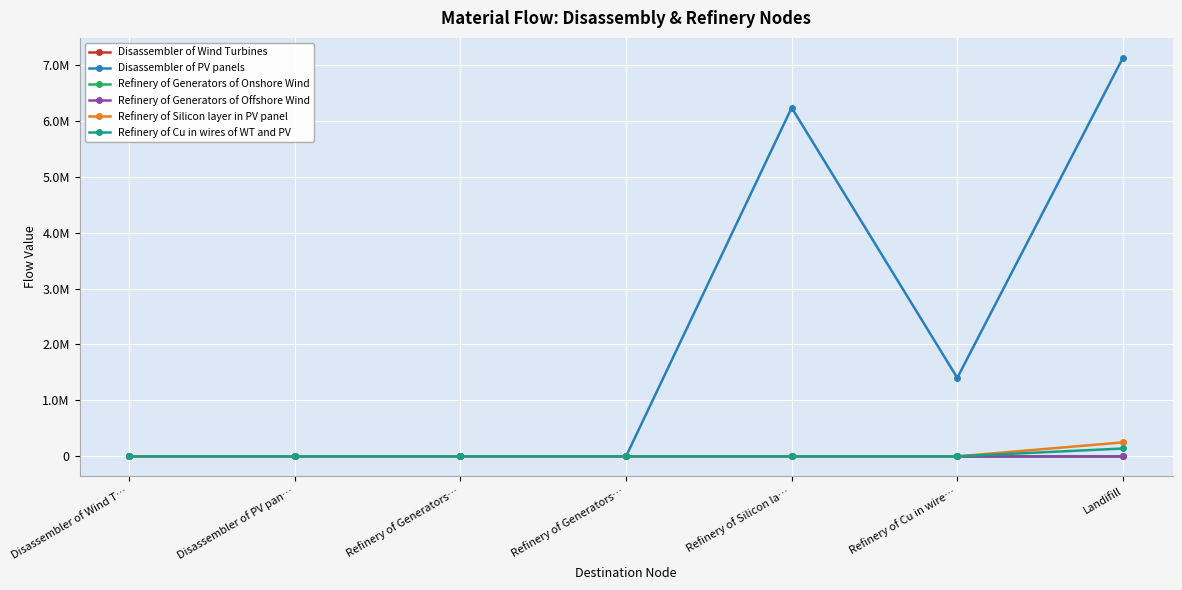

What are all the series names shown in the legend?

Disassembler of Wind Turbines, Disassembler of PV panels, Refinery of Generators of Onshore Wind, Refinery of Generators of Offshore Wind, Refinery of Silicon layer in PV panel, Refinery of Cu in wires of WT and PV